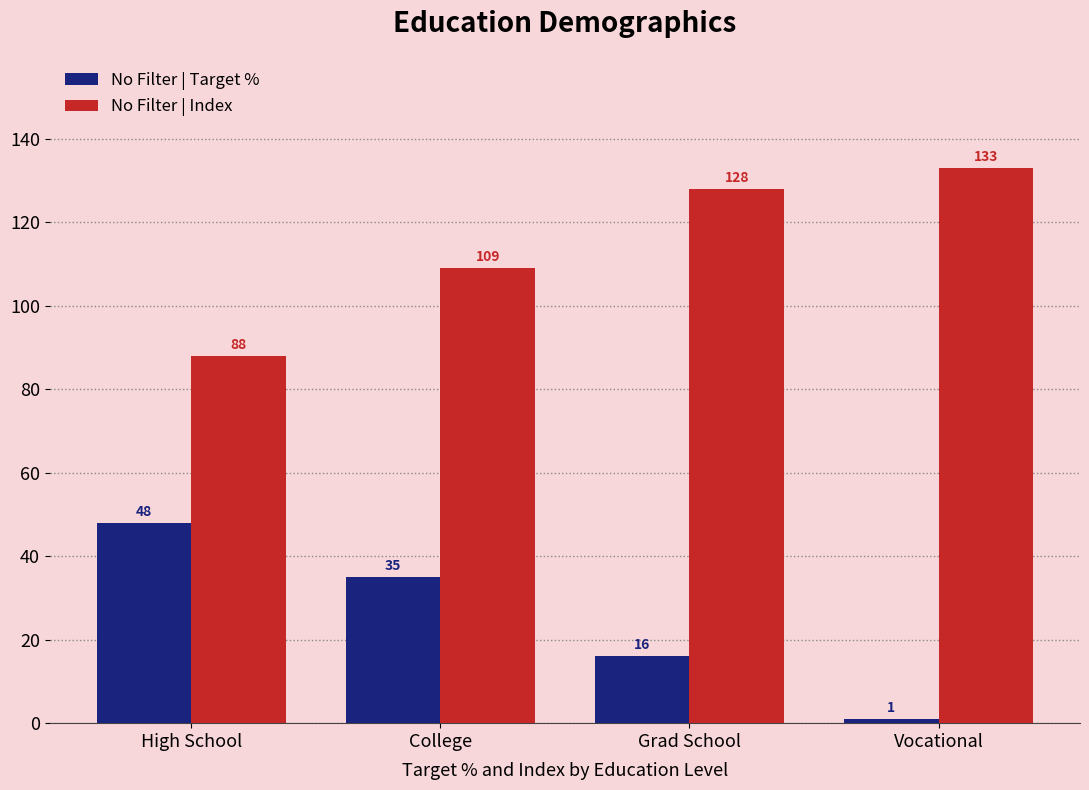

How many data points does each series have?

4